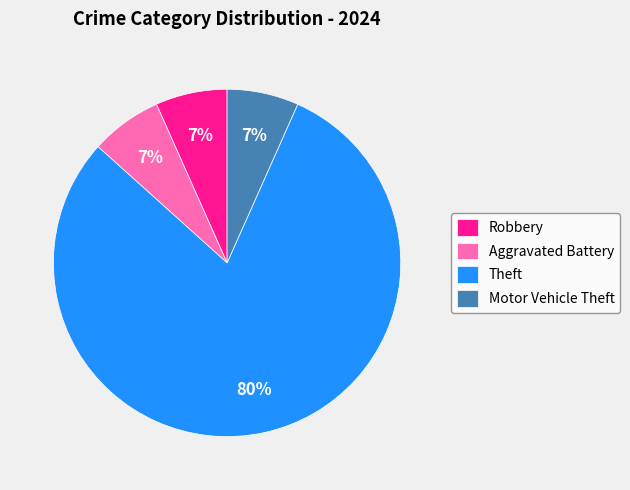

The Aggravated Battery slice represents 7% of the pie. True or false?

True